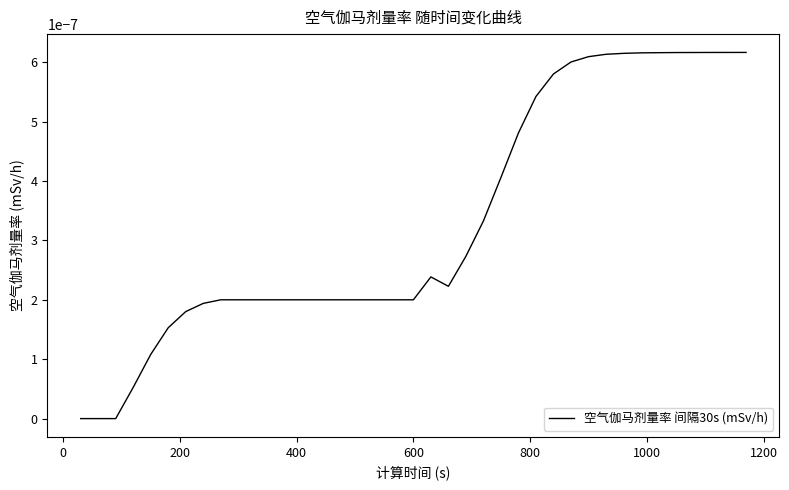

Is this an area chart (filled region under the line)?

No